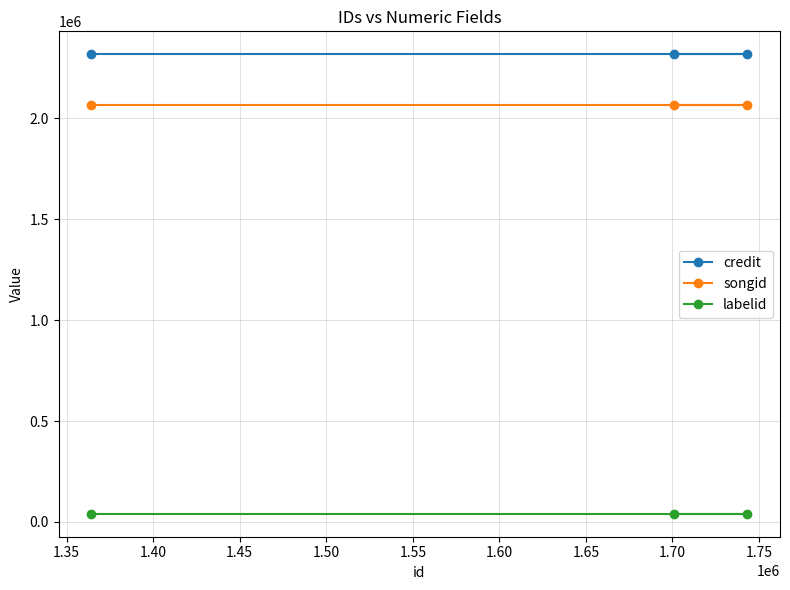

What is the minimum value for credit?

2317120